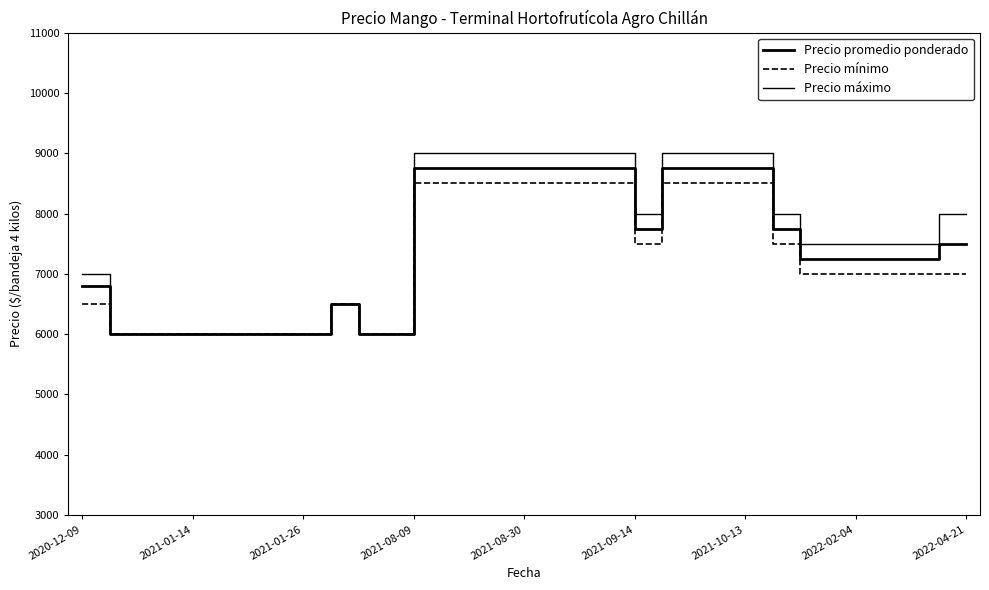

True or false: Precio promedio ponderado and Precio mínimo intersect in this chart.

False